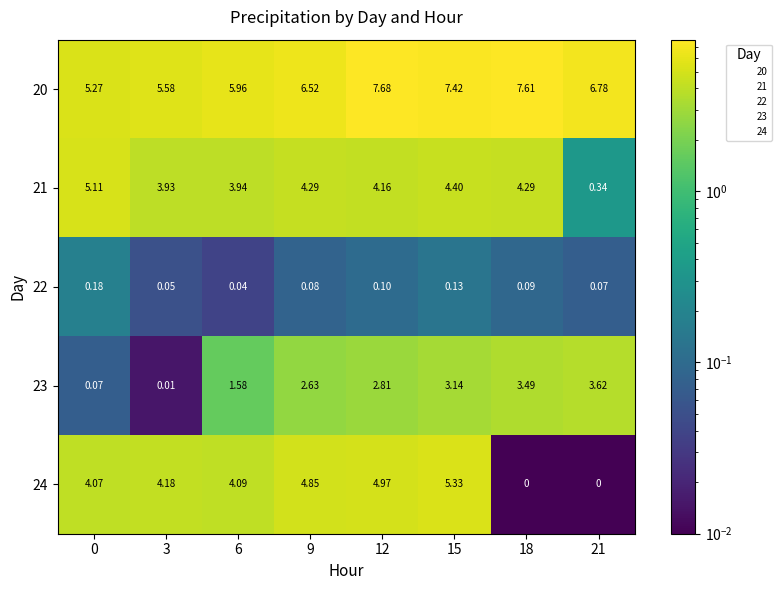

How many values in the 20 series are below 6?

3